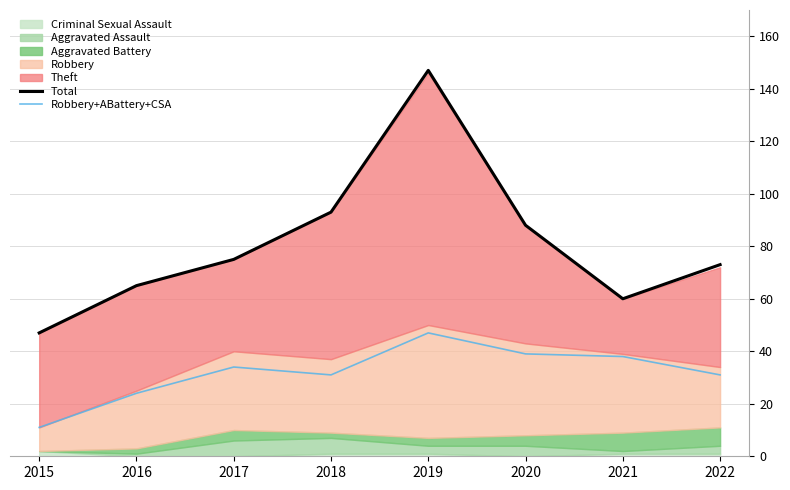

What is the highest value of the Robbery+ABattery+CSA series?

47